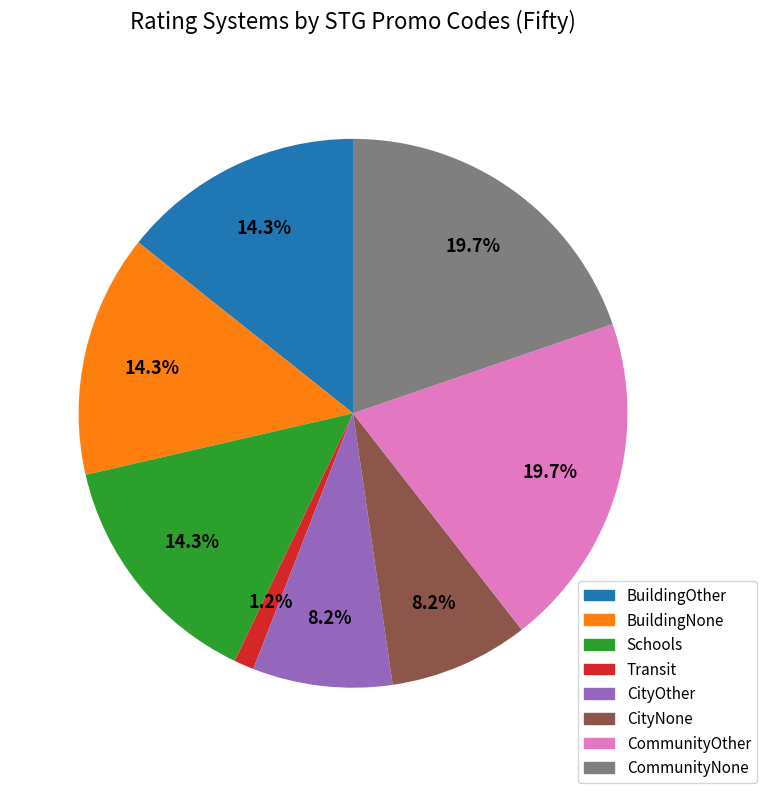

What percentage is NOT represented by CityOther?

91.8%